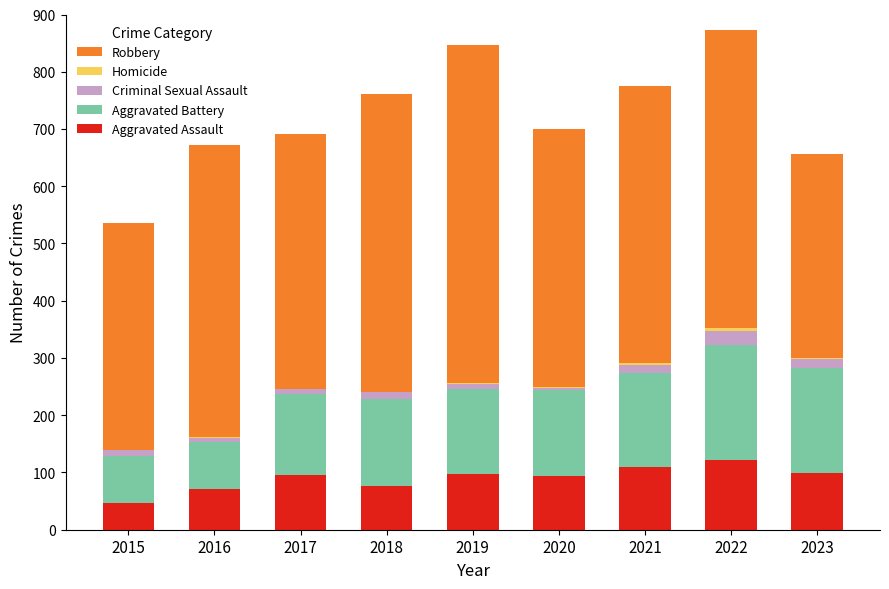

The Aggravated Assault series shows 71 at 2016. True or false?

True